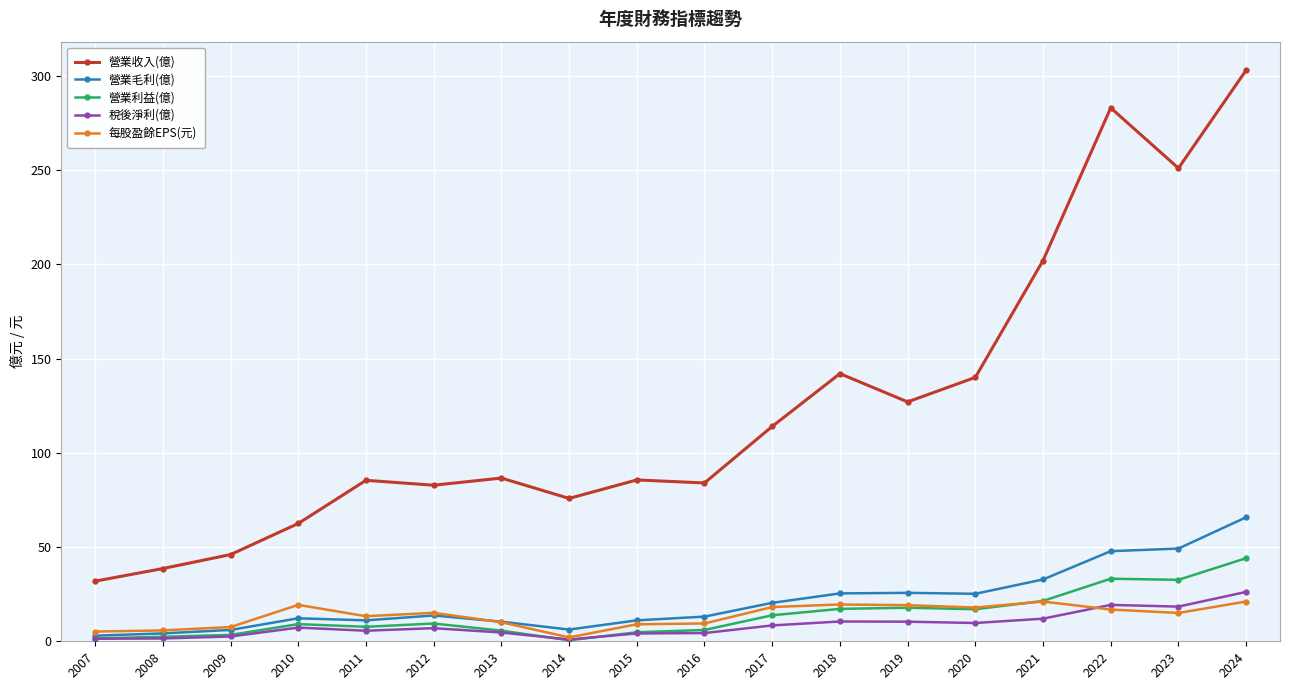

True or false: 營業毛利(億) has more than 2 points higher than both neighbors.

True